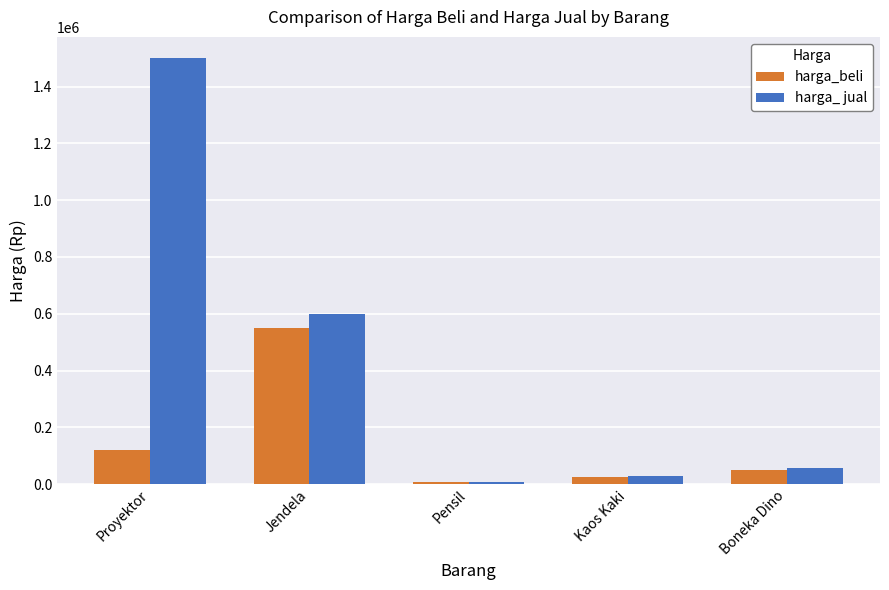

Count the number of data series in this chart.

2